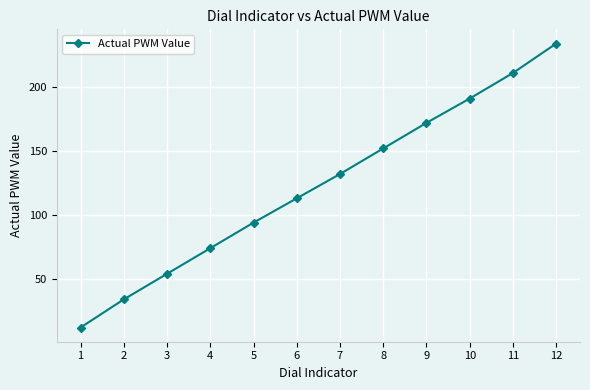

What is the difference between the values at 8 and 5?

58